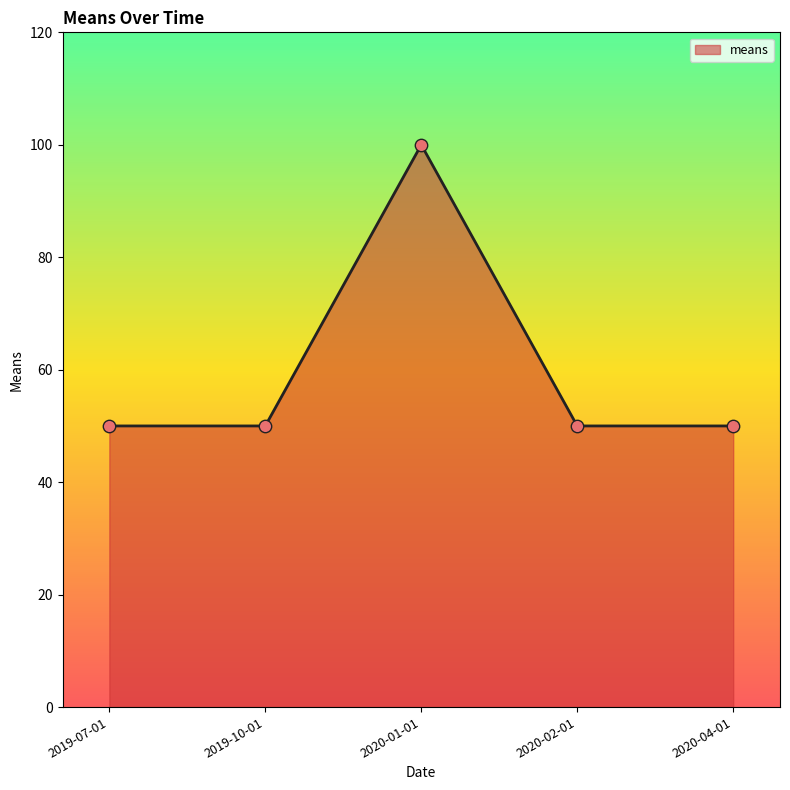

Approximately how many times larger is the value at 2019-10-01 compared to 2020-01-01?

0.5